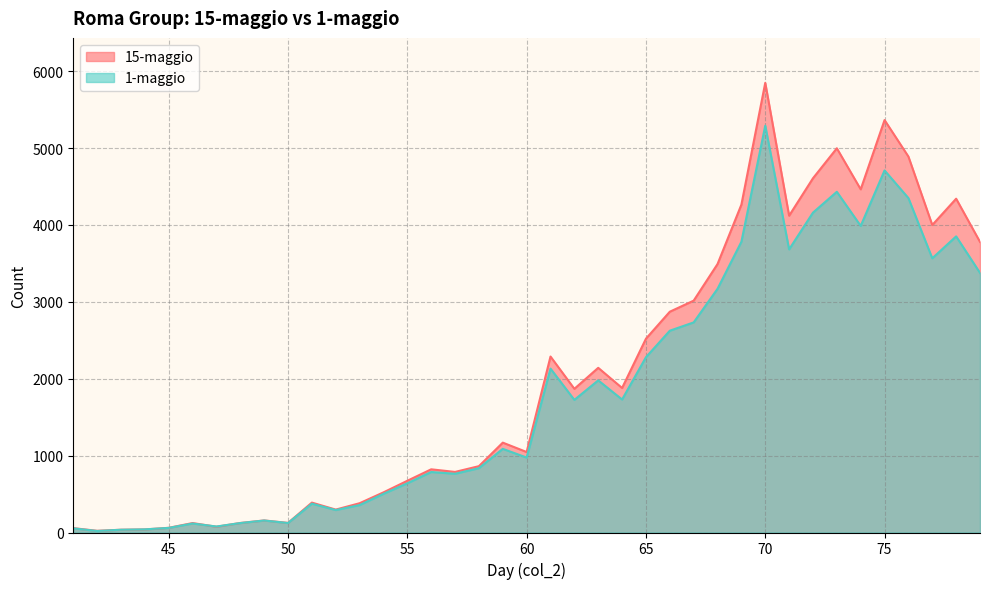

In col_4, how many points are higher than both neighbors (excluding endpoints)?

11